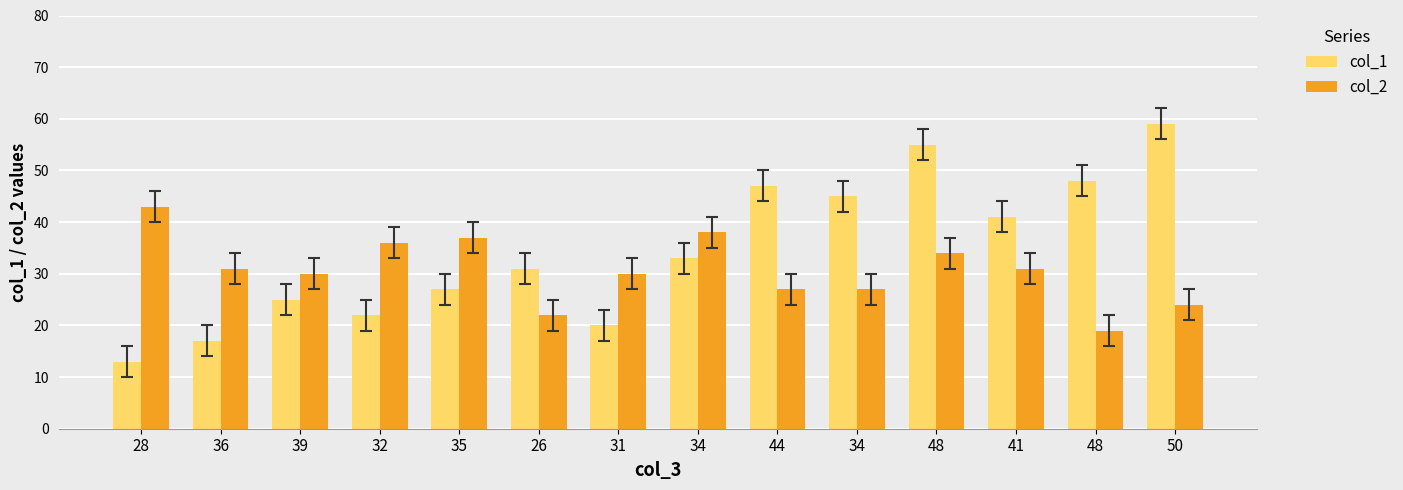

The value of col_1 at 26 is 31. True or false?

True